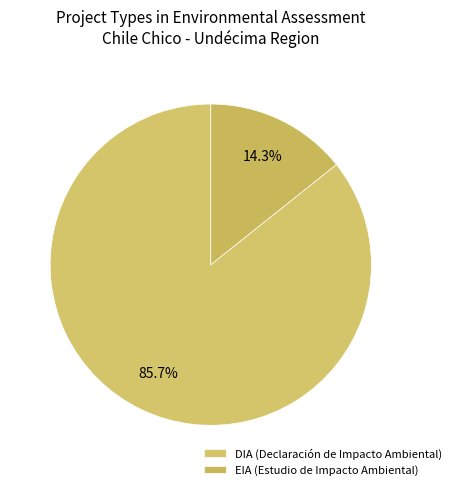

How many slices are in this pie chart?

2